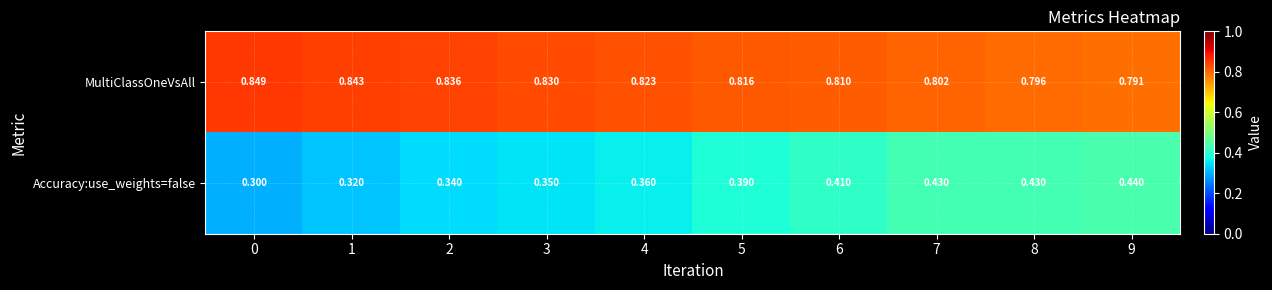

Between 0 and 6, which series saw the biggest shift?

Accuracy:use_weights=false